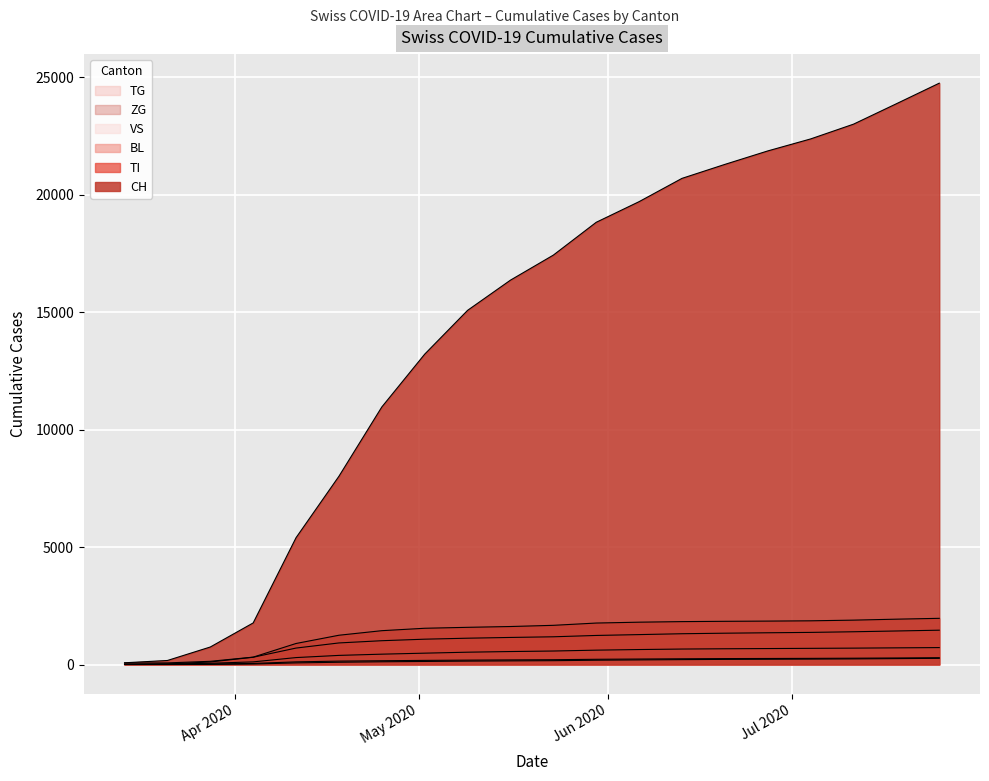

Which series has the widest spread of values?

CH